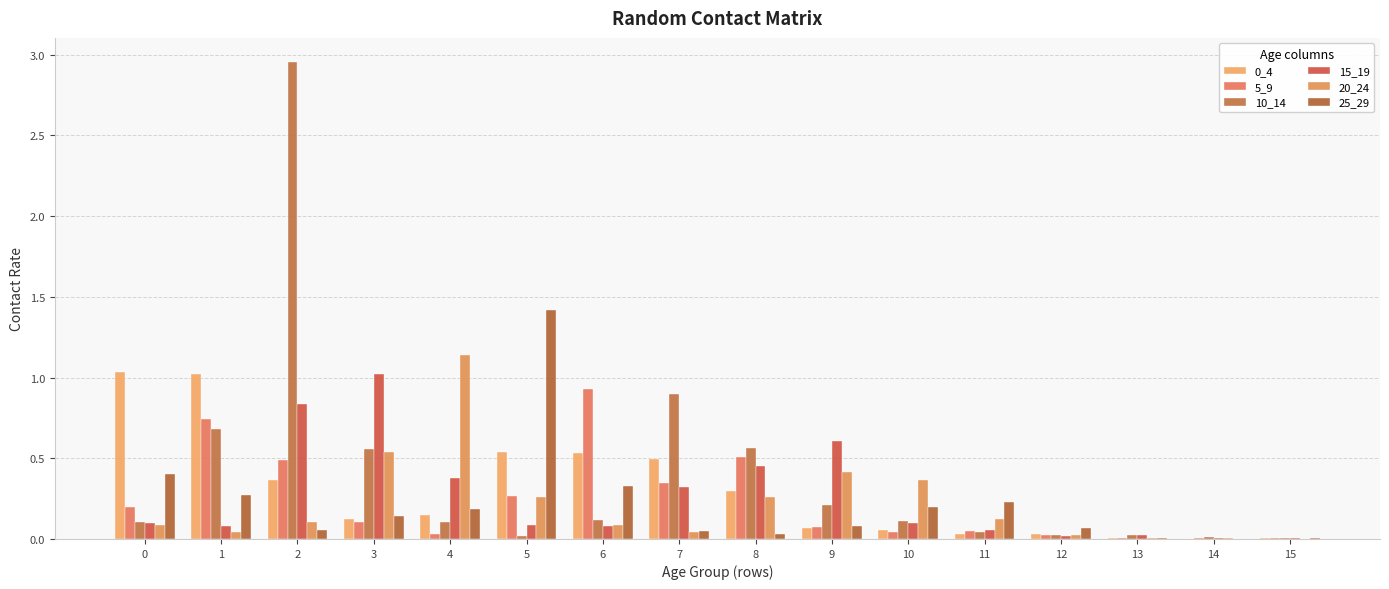

True or false: 15_19 has a value of 0.3 at 7.

True